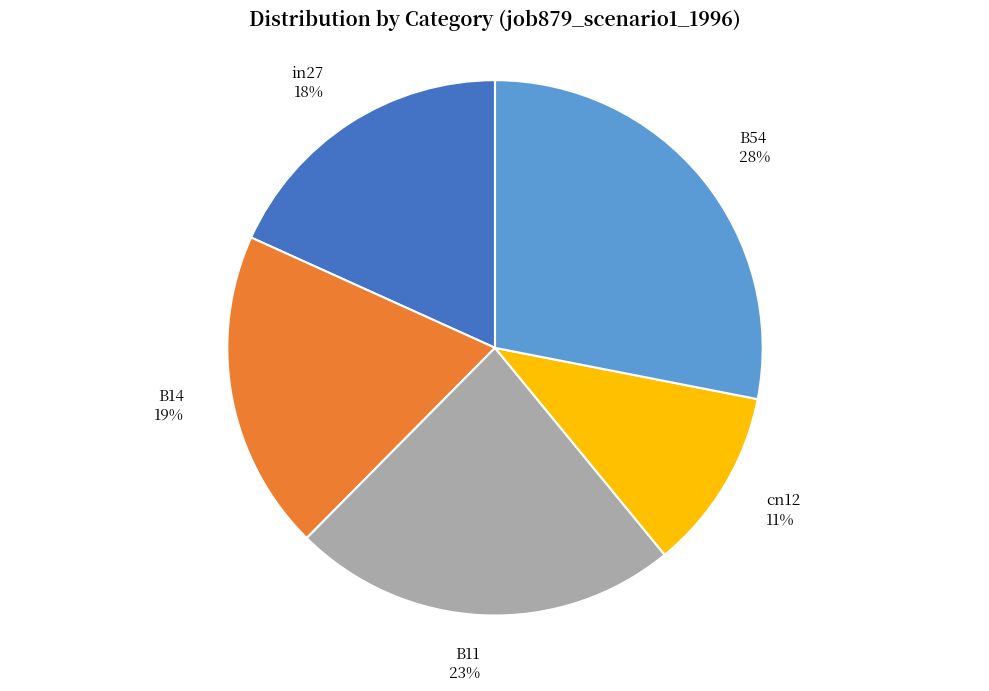

To the nearest percent, what is the average slice percentage?

20%